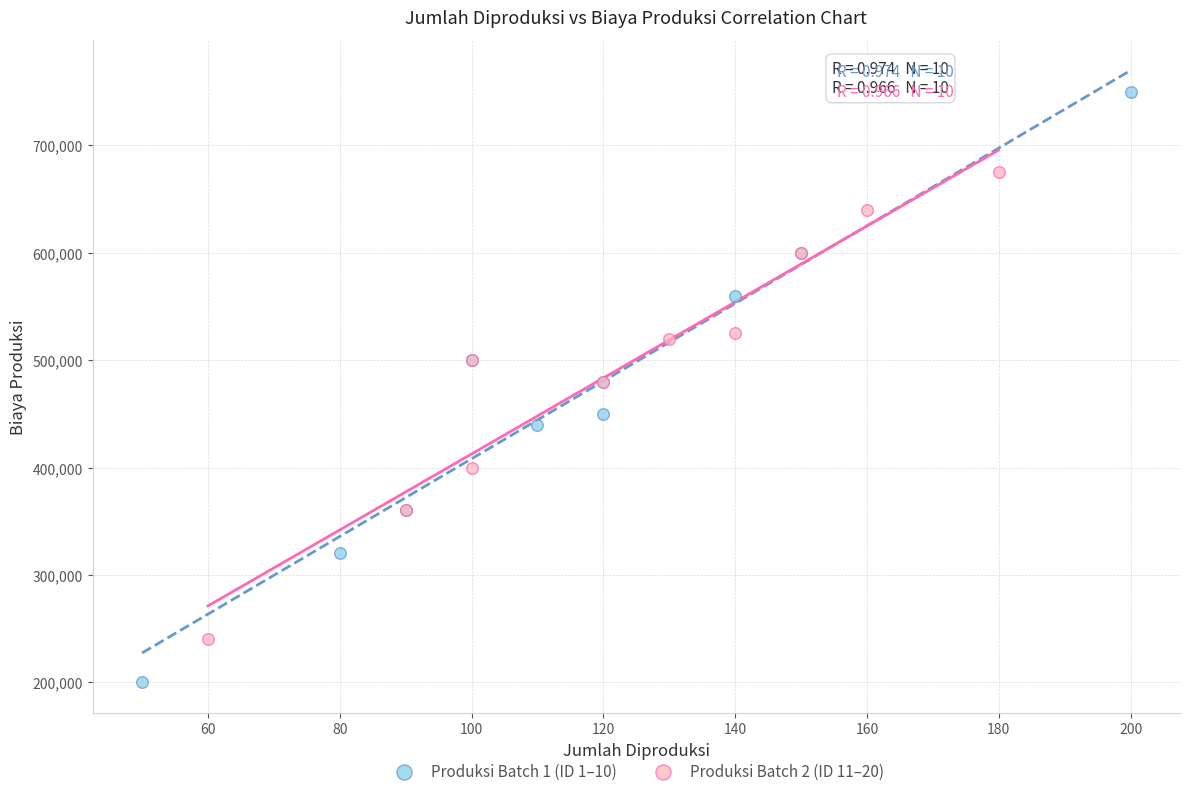

What are all the series names shown in the legend?

Produksi Batch 1 (ID 1–10), Produksi Batch 2 (ID 11–20)